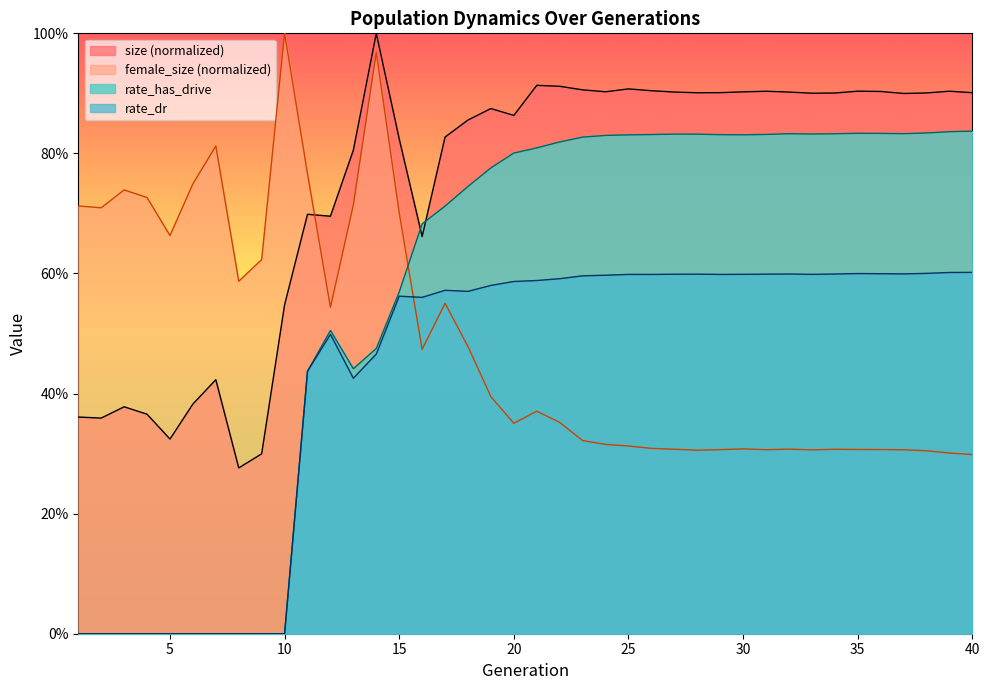

How many interior local valleys does the rate_dr series have?

7